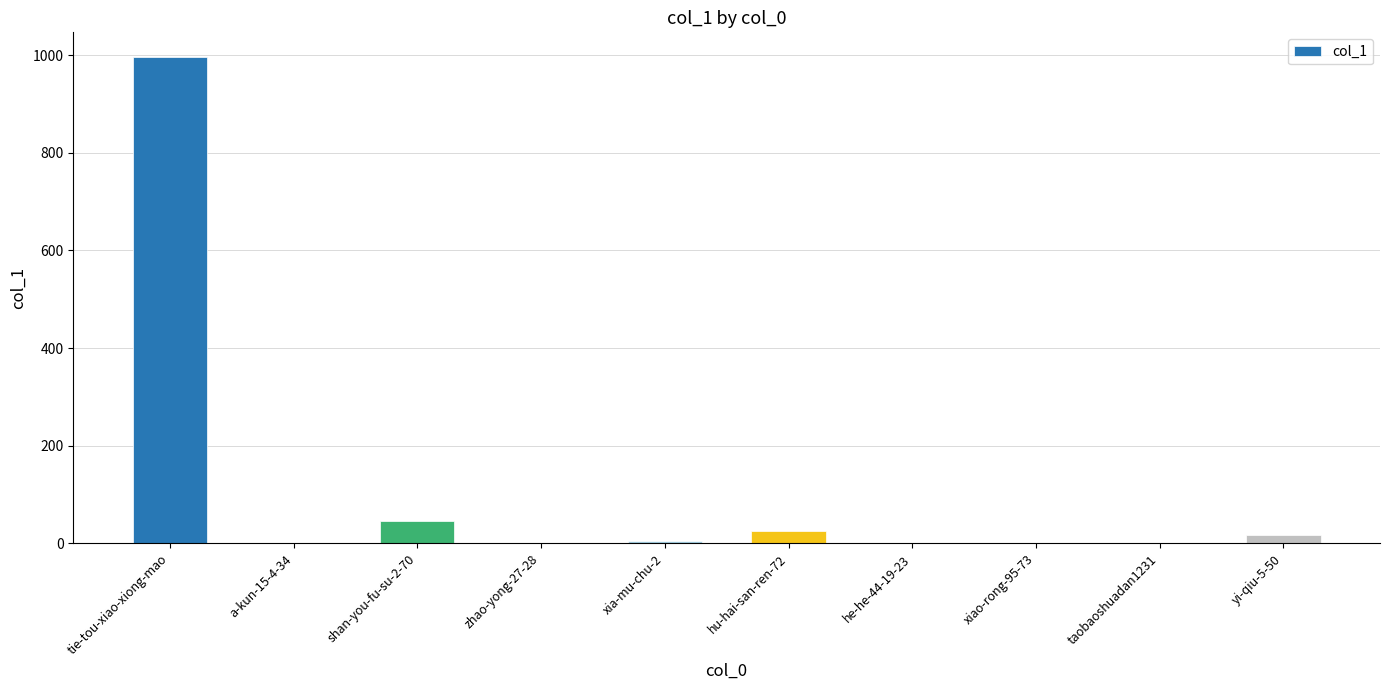

What is the sum of the values at tie-tou-xiao-xiong-mao and hu-hai-san-ren-72?

1022